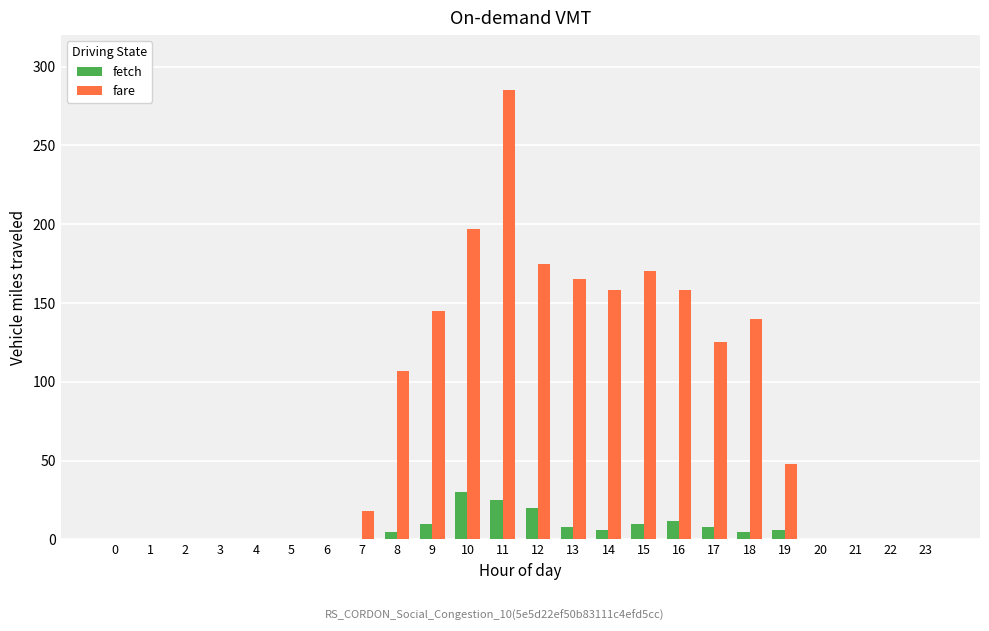

Count the number of data series in this chart.

2